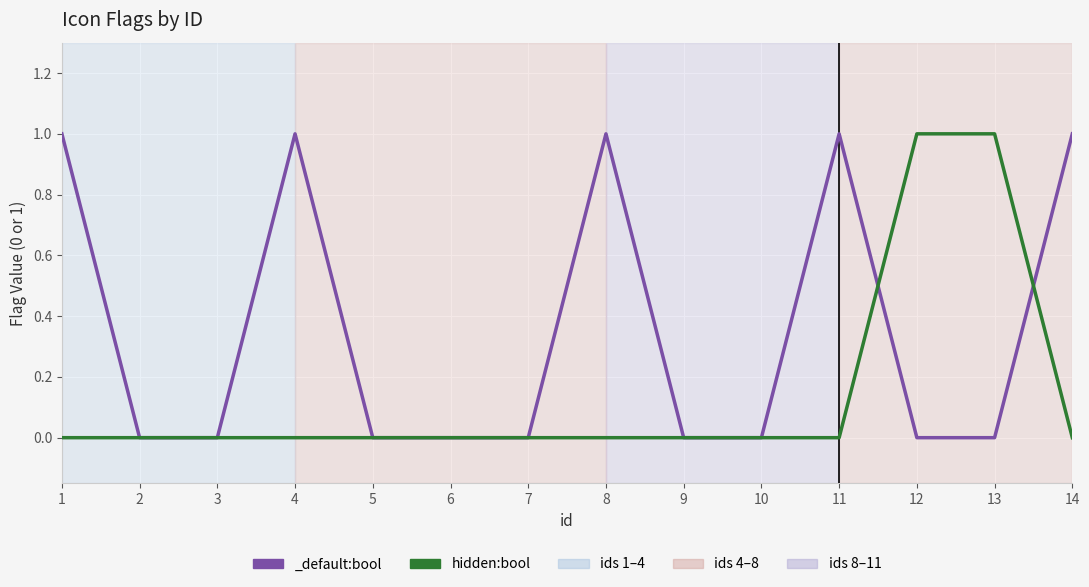

Reading left to right, what are all the values shown in this chart?

1=0	2=0	3=0	4=0	5=0	6=0	7=0	8=0	9=0	10=0	11=0	12=1	13=1	14=0